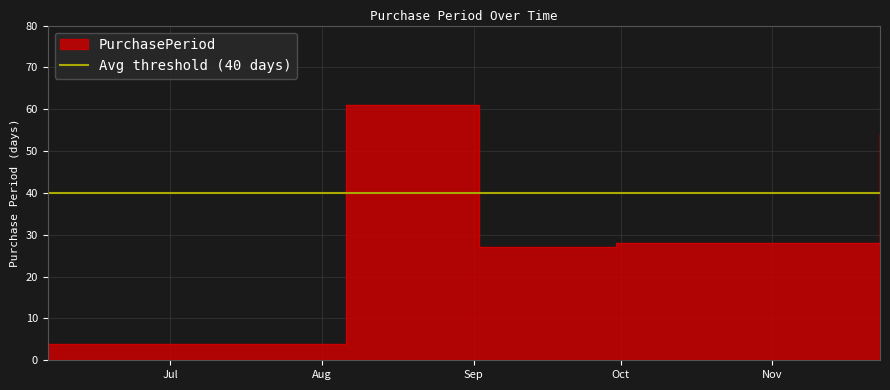

How many data points are less than 28?

2